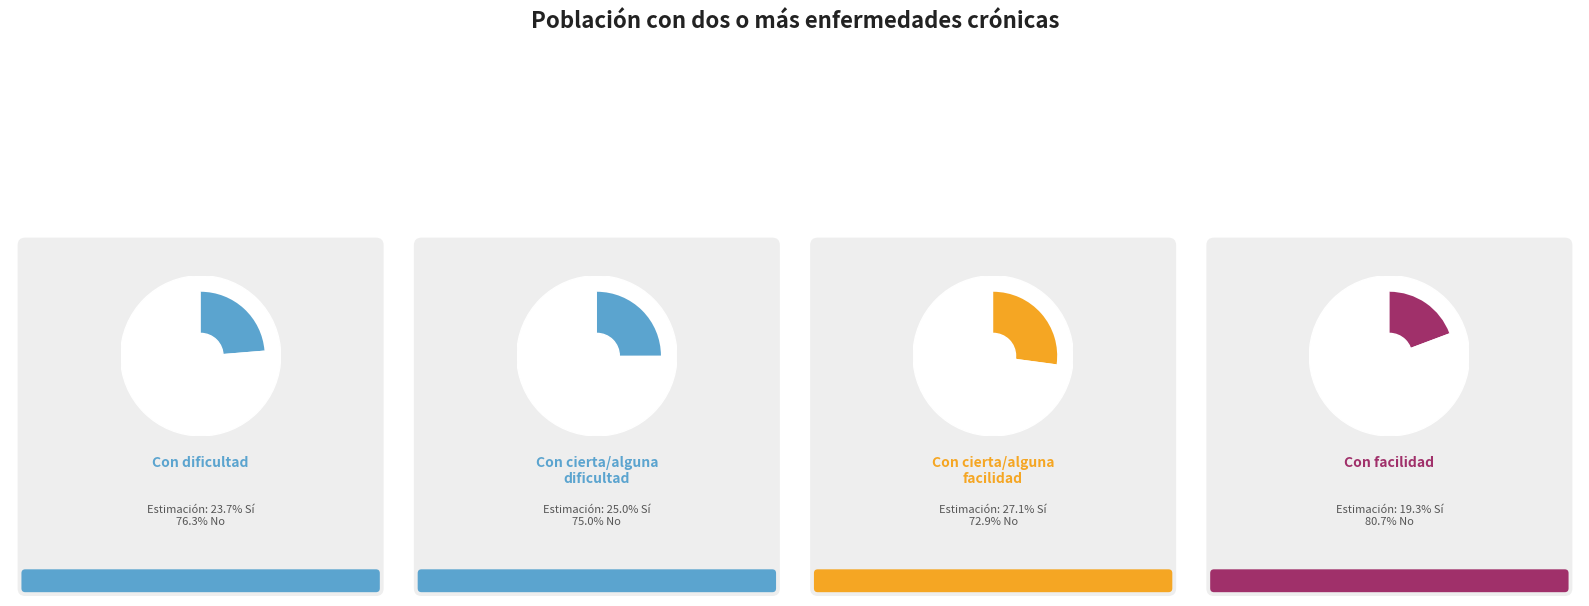

Which slice is the largest?

No